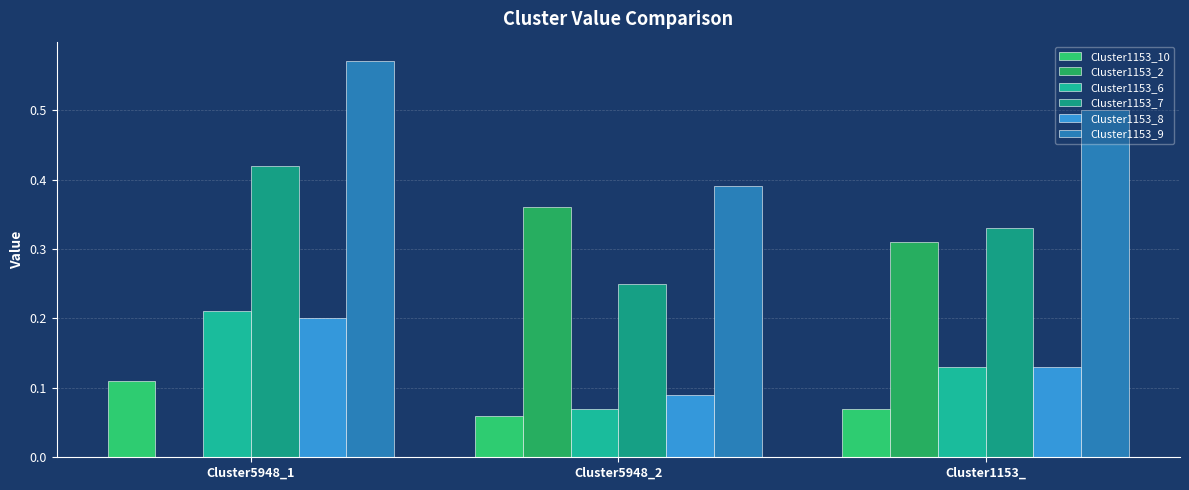

At which category is the sum across all series the highest?

Cluster5948_1